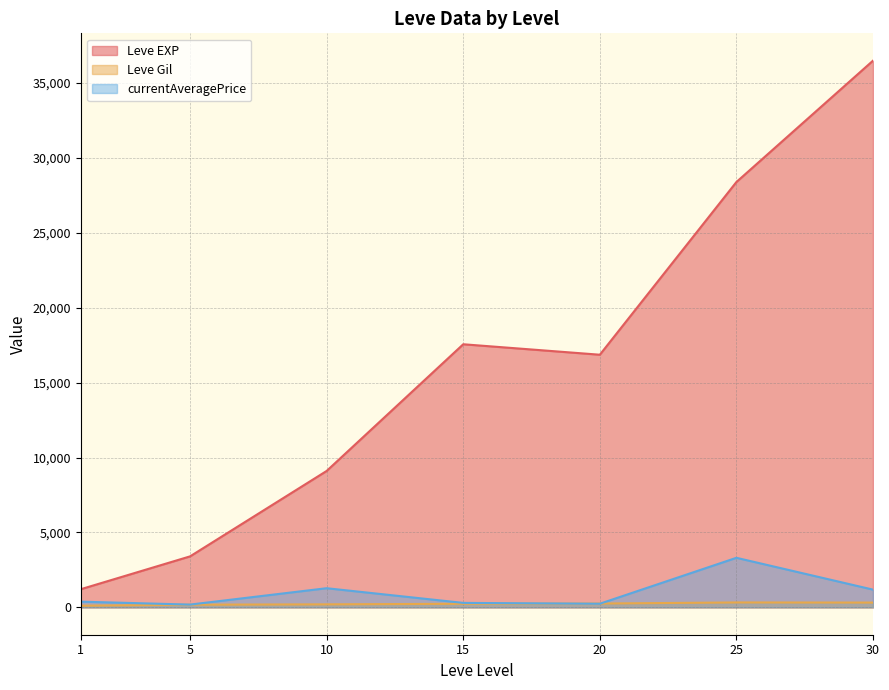

The value of Leve EXP at 1 is 1213.3. True or false?

True